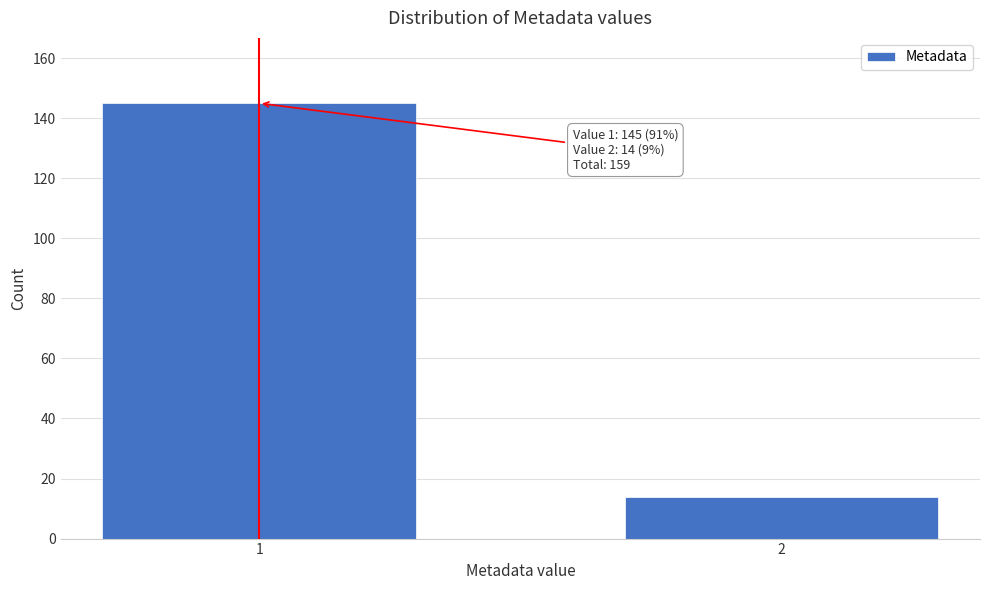

Reading left to right, extract all data points from this chart.

145	14